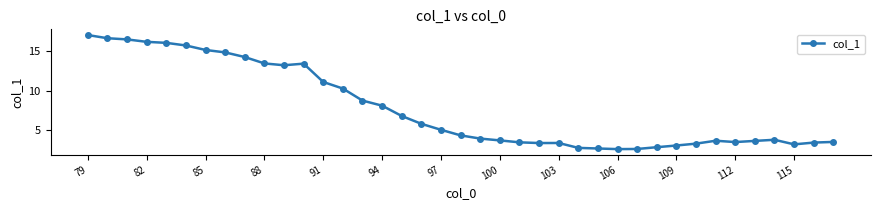

Is this an area chart (filled region under the line)?

No